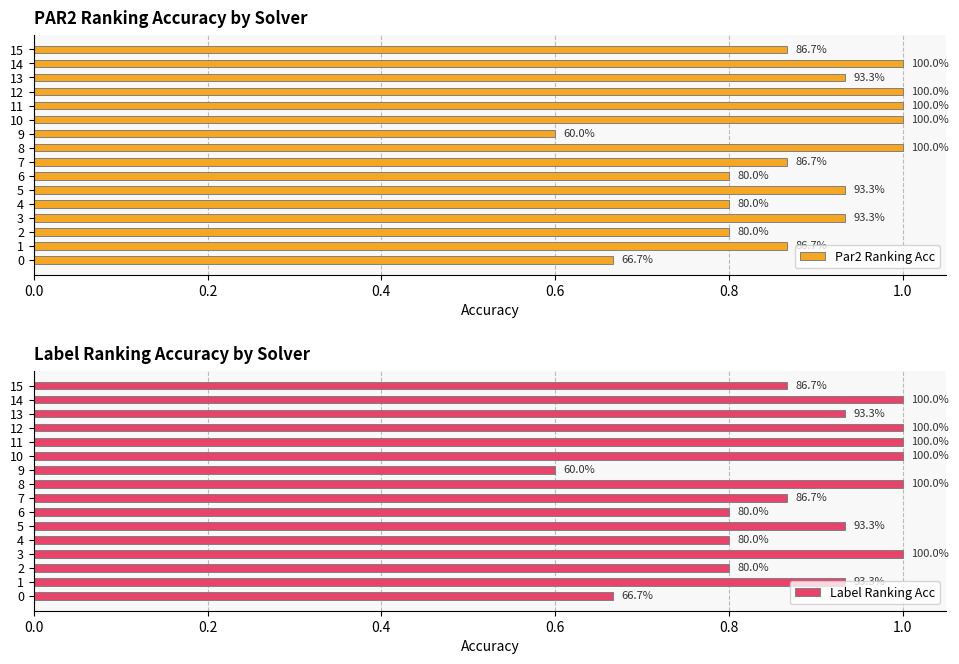

The Label Ranking Acc series shows 1.6 at 13. True or false?

False